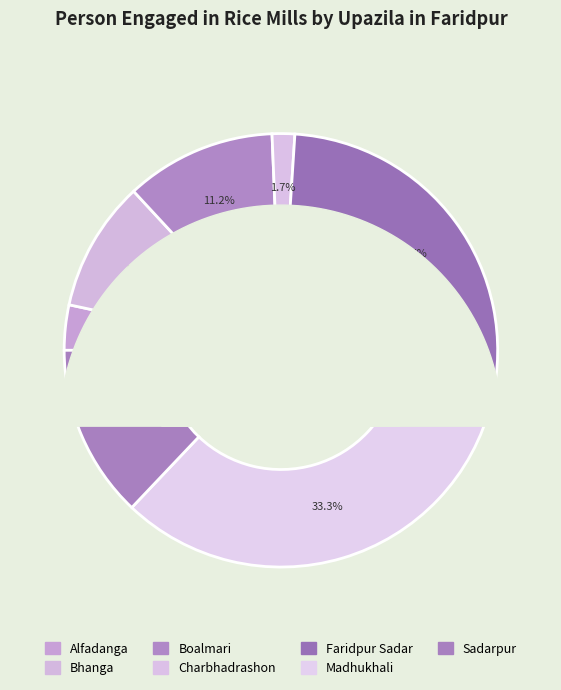

Approximately how many times larger is the value at Madhukhali compared to Sadarpur?

2.6